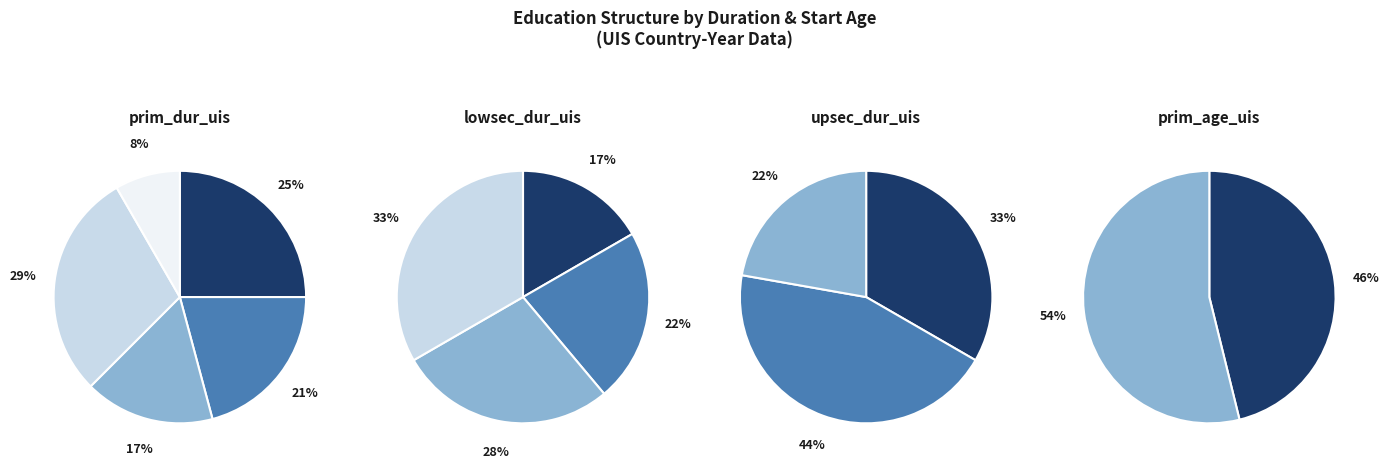

Rank the series at 5 from lowest to highest value.

prim_age 6, prim_age 7